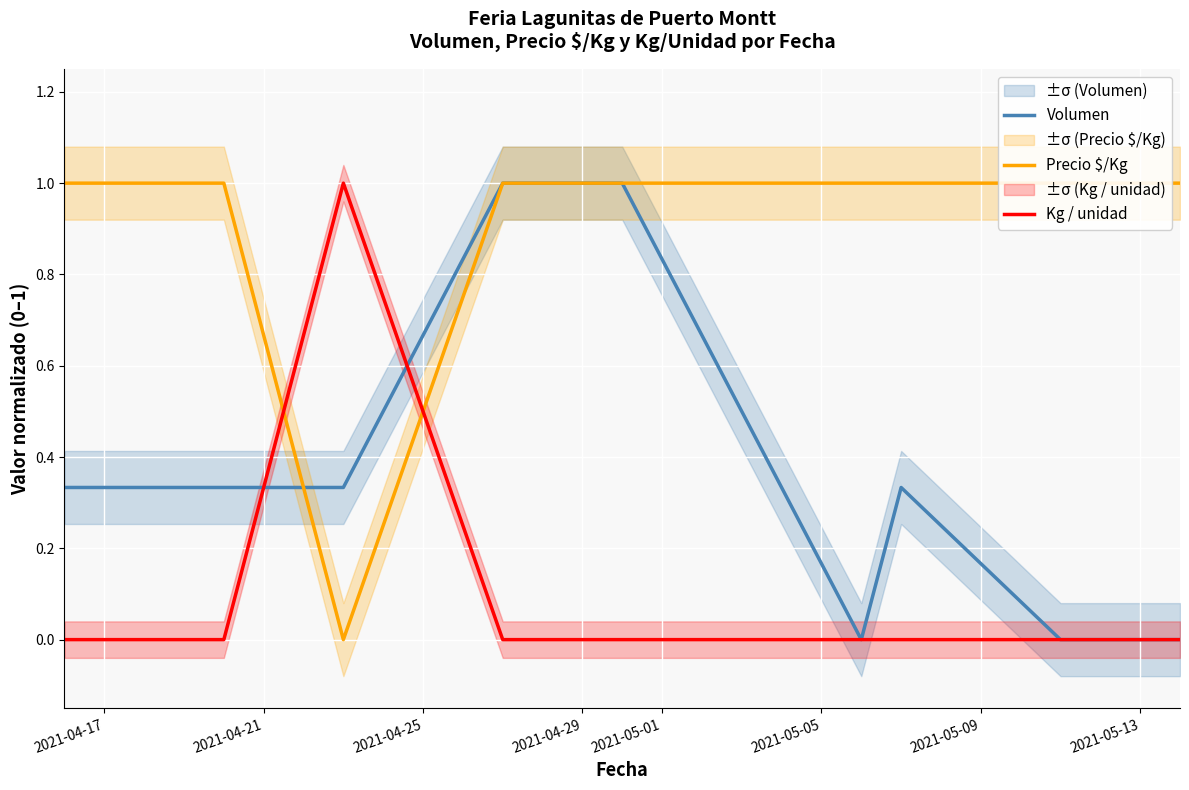

Reading left to right, extract all data points from this chart.

Volumen: 0.3	0.3	0.3	1.0	1.0	0.0	0.3	0.0	0.0
Precio $/Kg: 1.0	1.0	0.0	1.0	1.0	1.0	1.0	1.0	1.0
Kg / unidad: 0.0	0.0	1.0	0.0	0.0	0.0	0.0	0.0	0.0